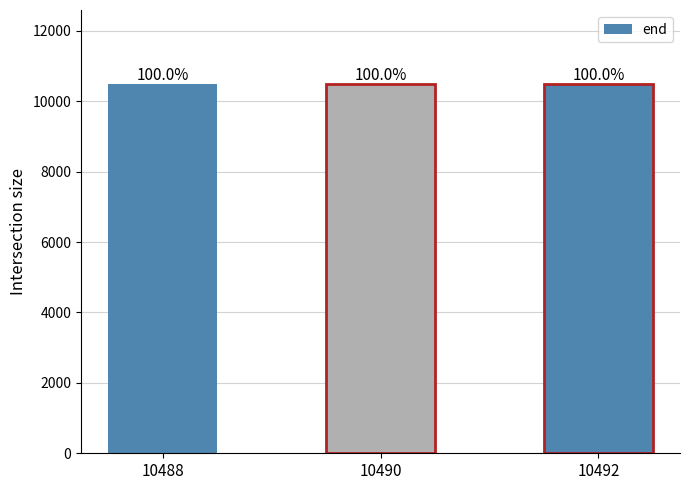

Does the chart contain any negative values?

No